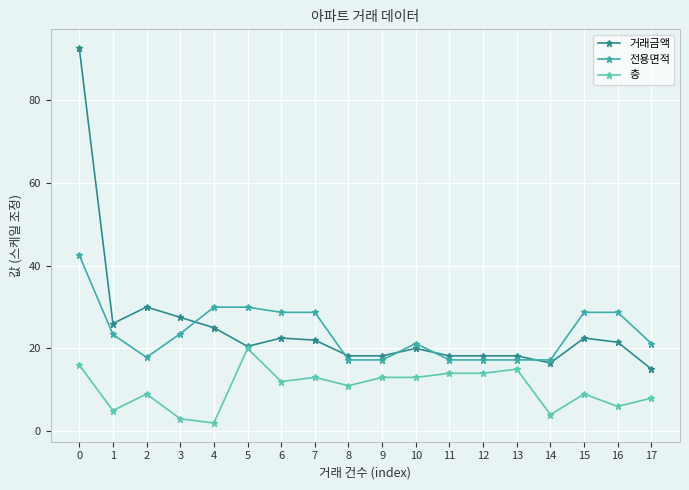

The value of 거래금액 at 8 is 24.3. True or false?

False